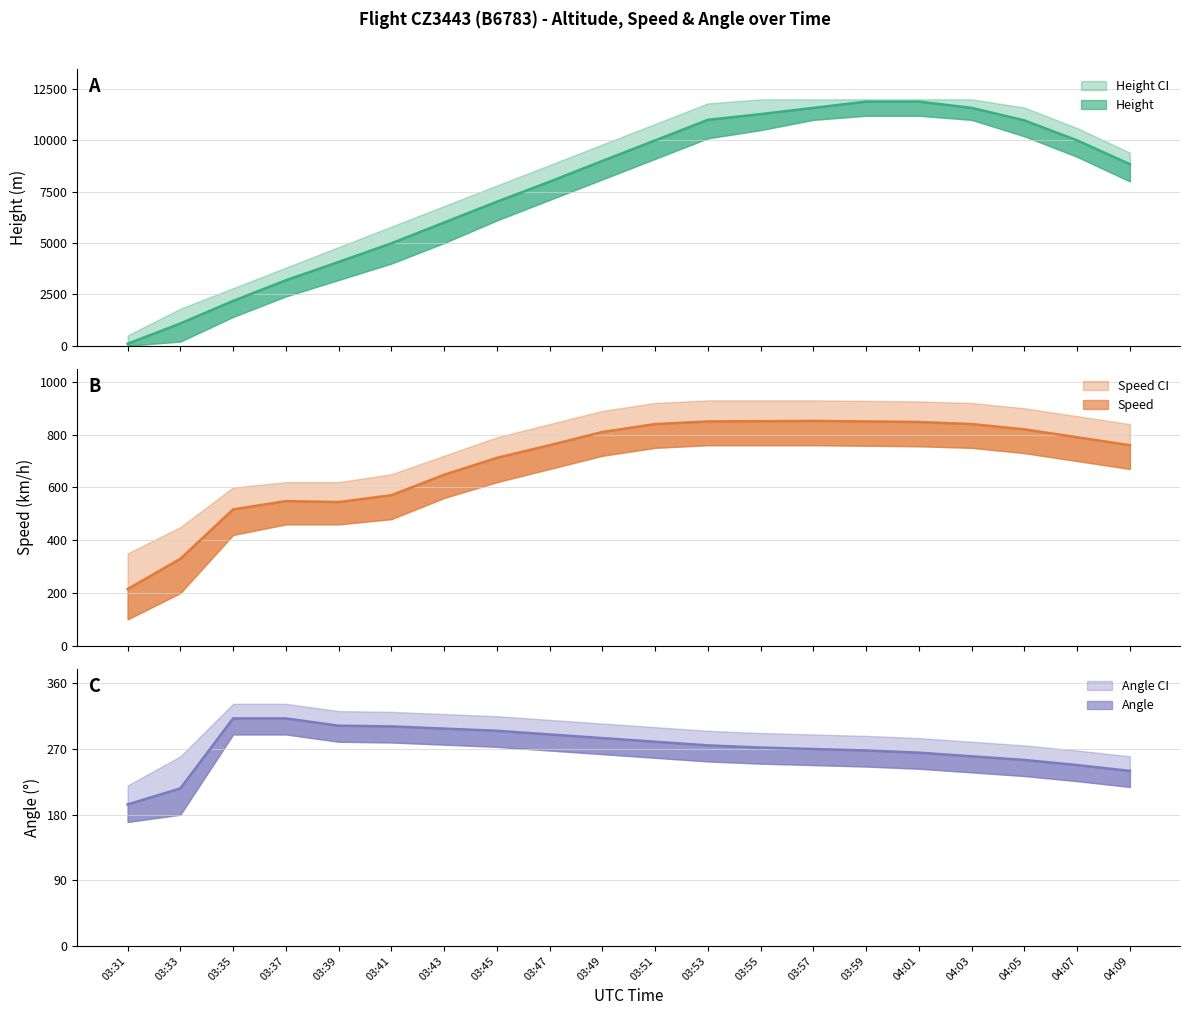

Which series has the largest total across all categories?

Height